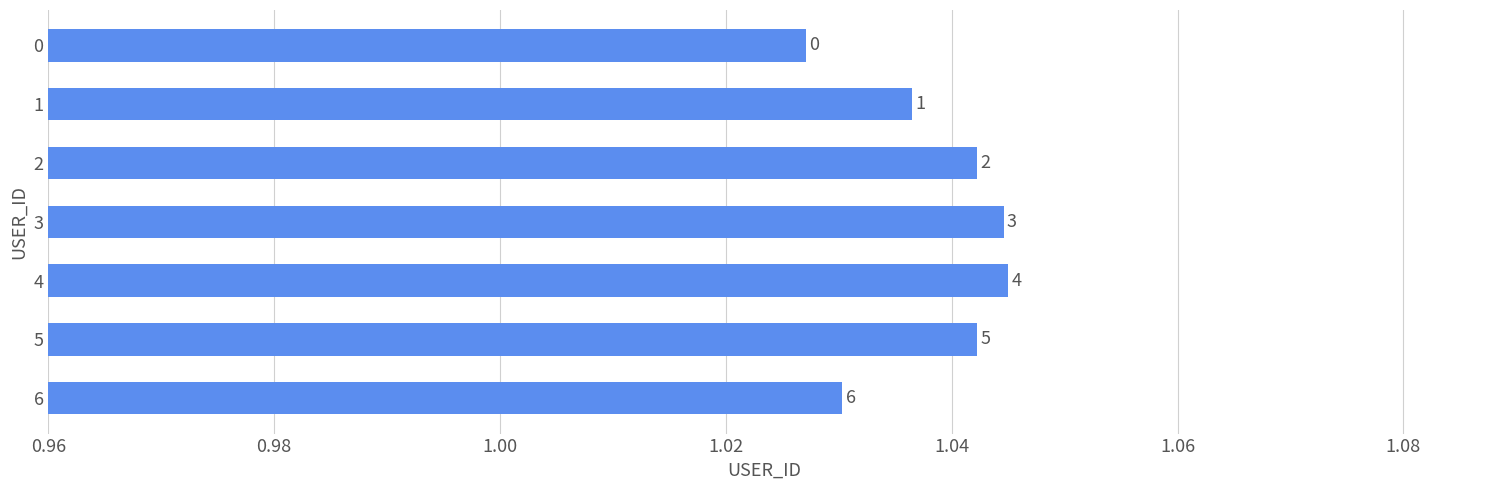

Does the chart contain stacked bars?

No